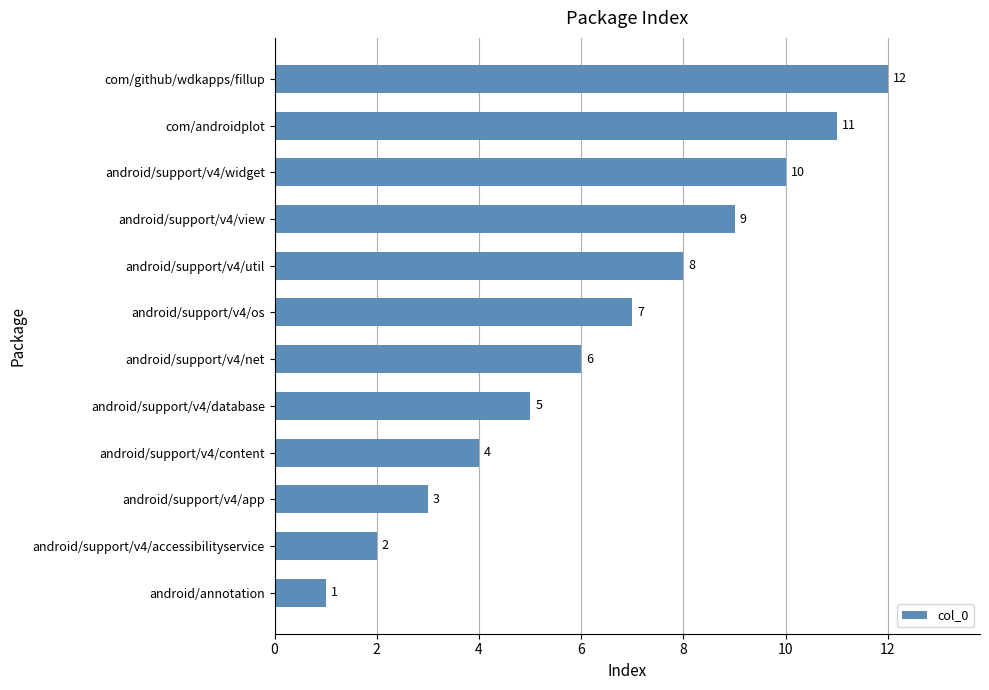

Is it true that the value at android/support/v4/view is 9?

True